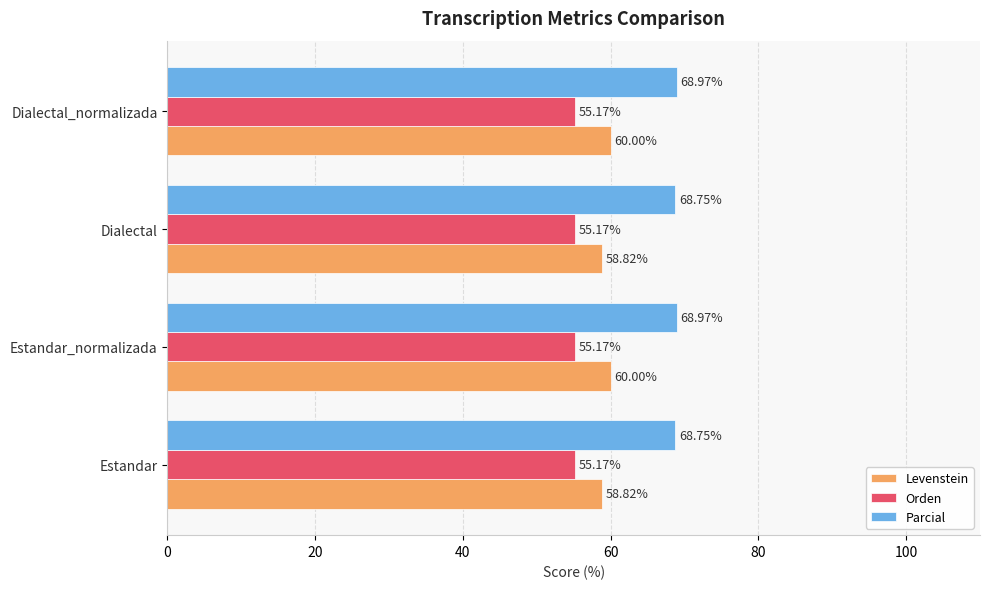

Is the value of Orden at Dialectal greater than the value of Levenstein at Dialectal_normalizada?

No